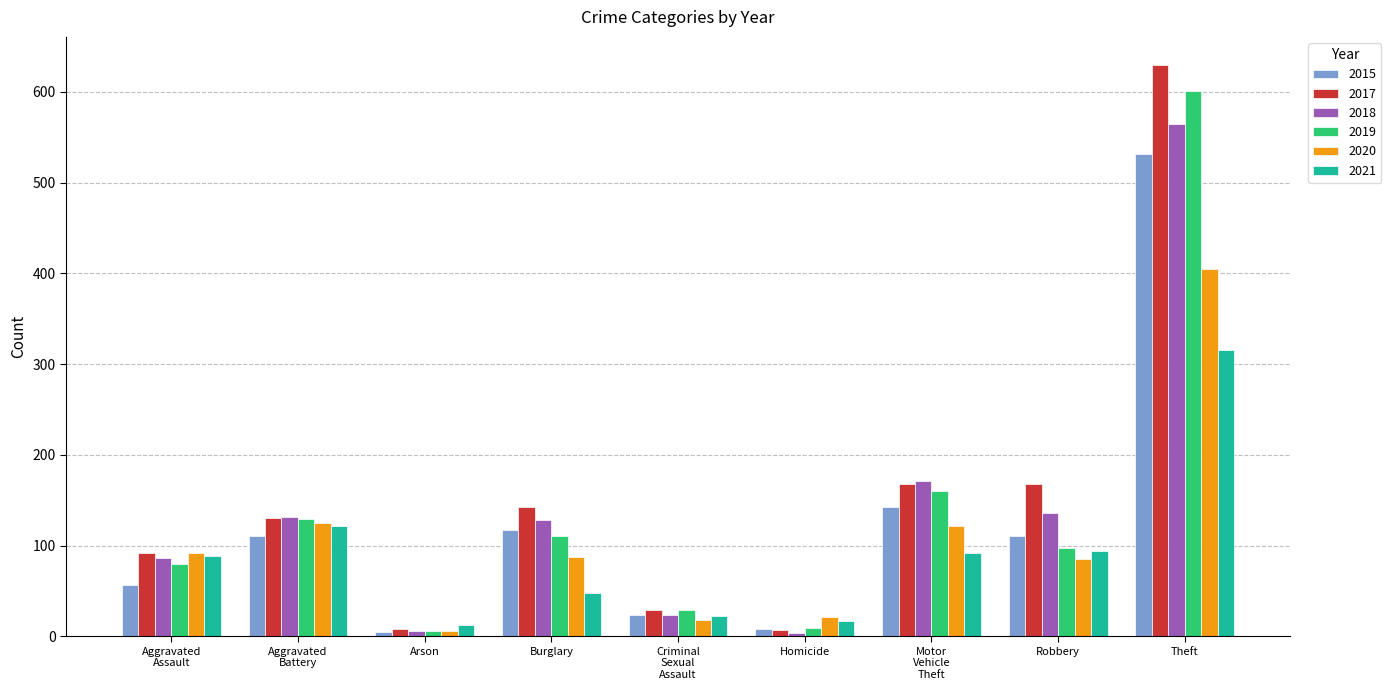

What is the spread (max minus min) of values at Robbery?

83